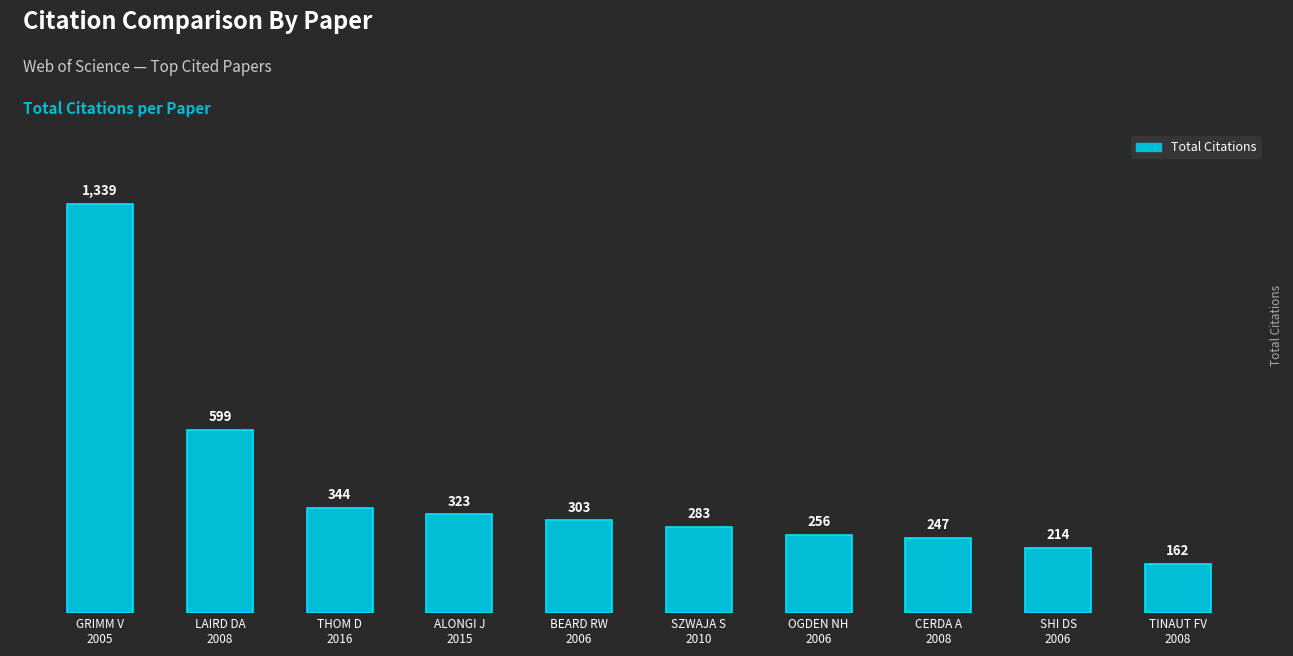

Is it true that the value at GRIMM V
2005 is 1339?

True